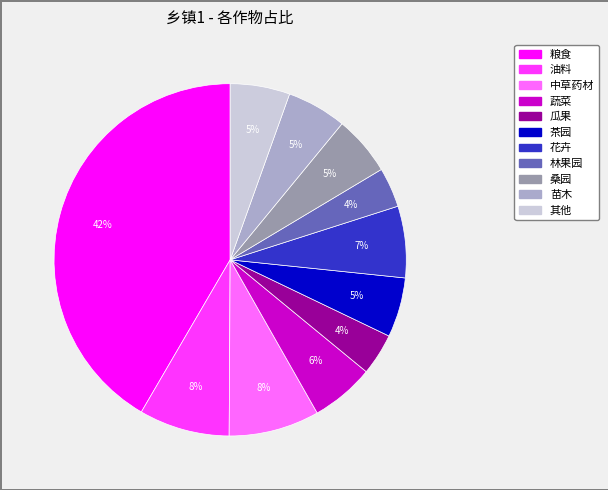

To the nearest percent, what percentage of the pie is 其他?

5%